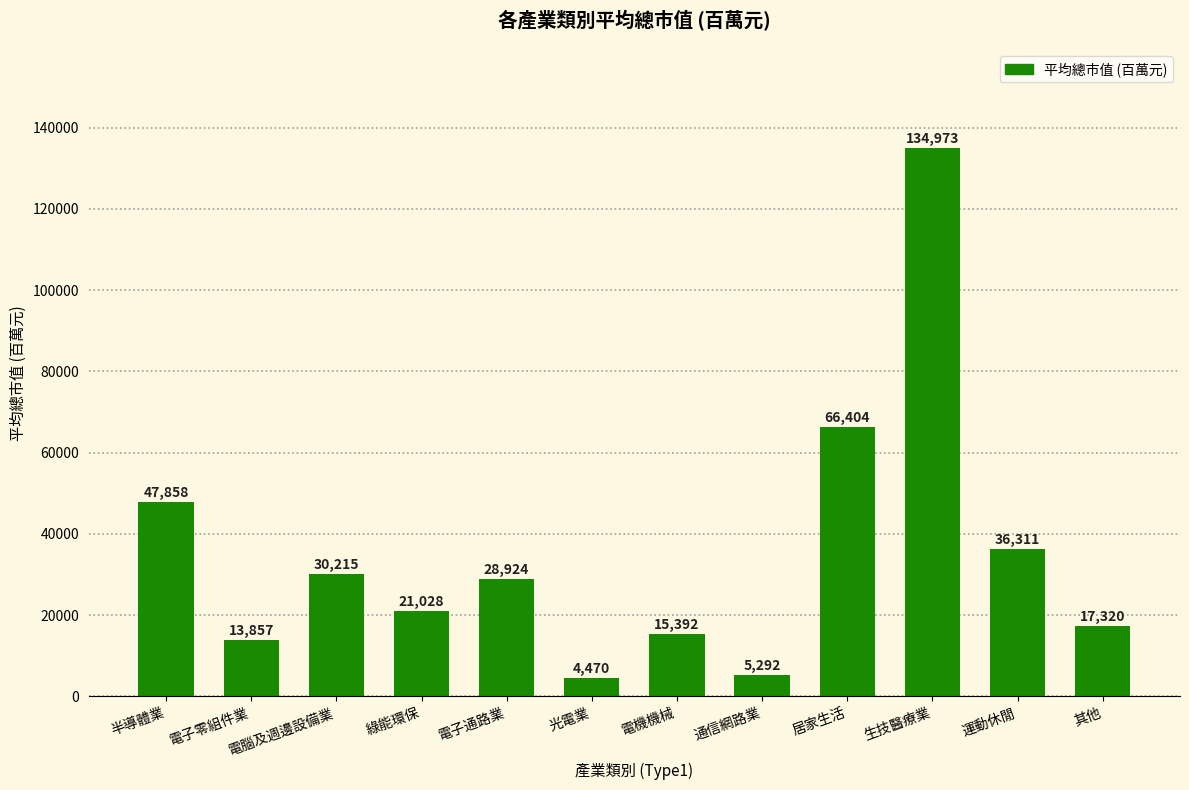

True or false: the data shows 34017 at 綠能環保.

False